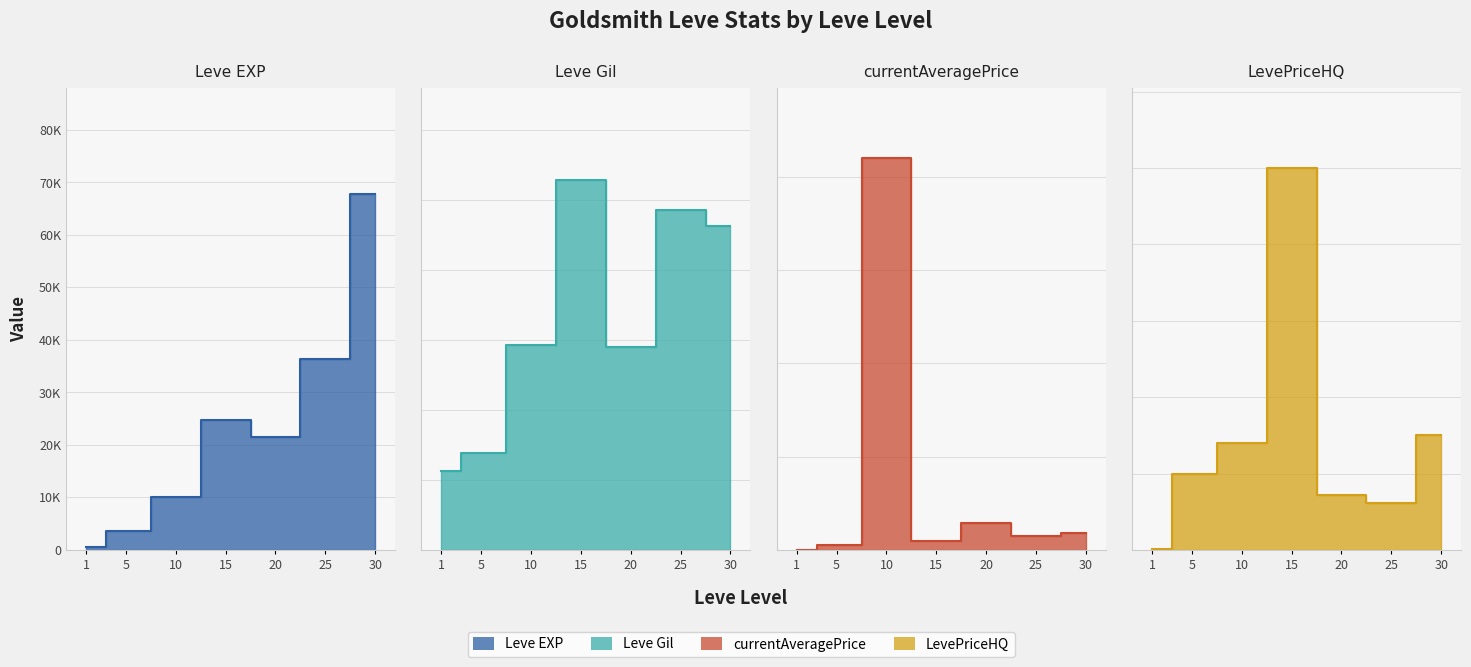

What is the total value across all series at 30?

119613